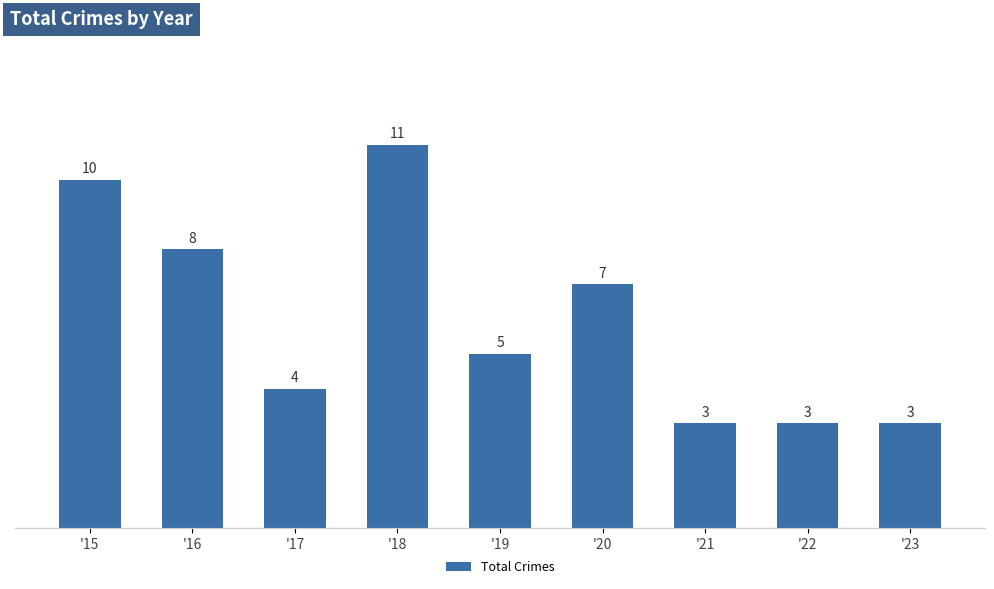

What is the difference between the values at '18 and '20?

4